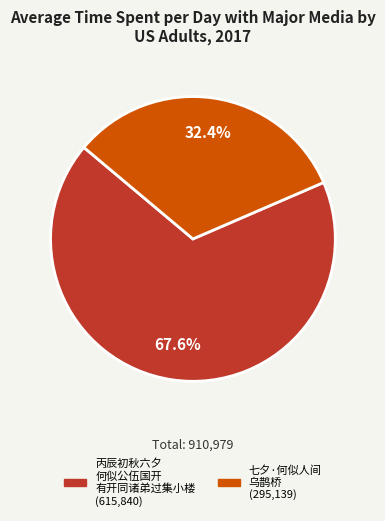

Is there a majority slice in this chart?

Yes